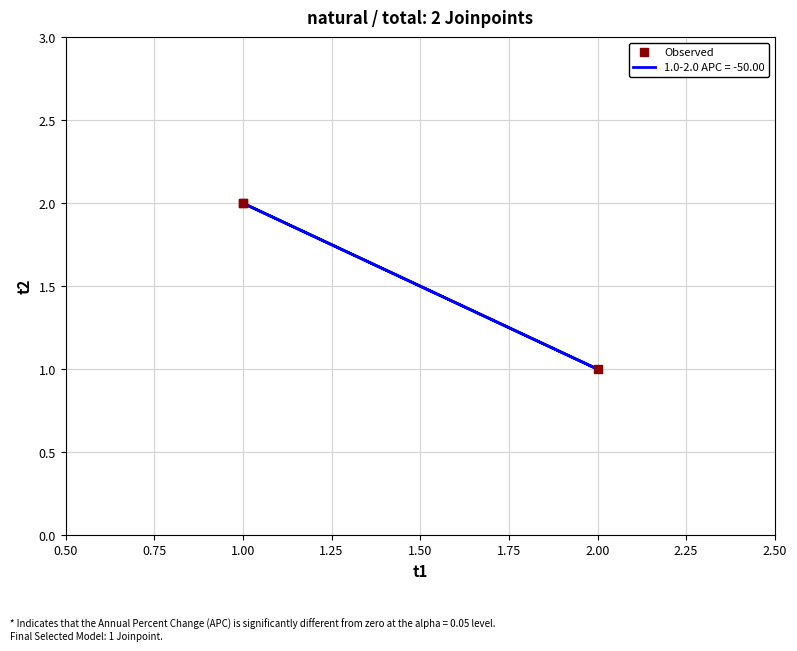

Between 2.00 and 1.00, which is larger?

1.00